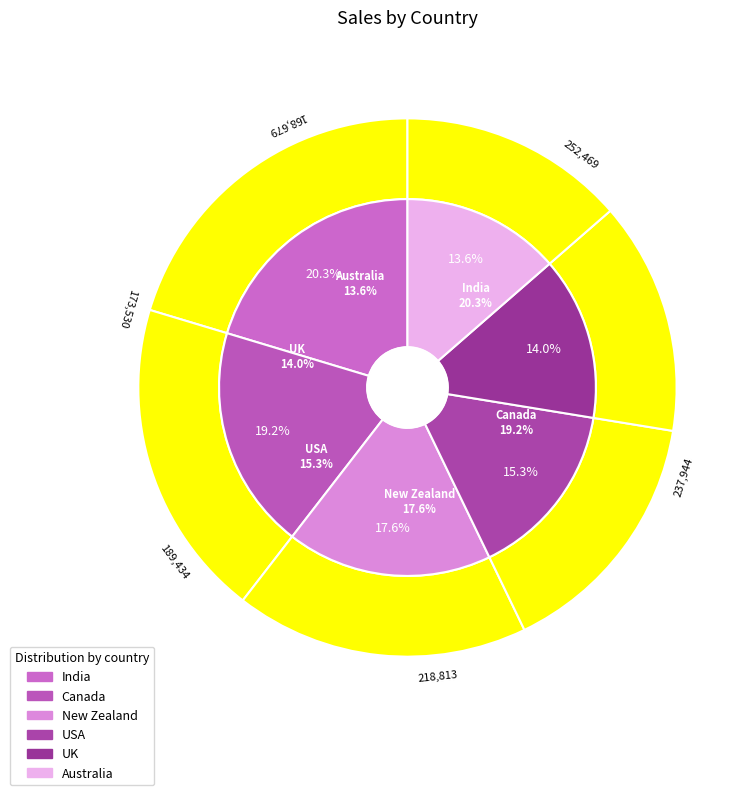

The Canada slice represents 30% of the pie. True or false?

False